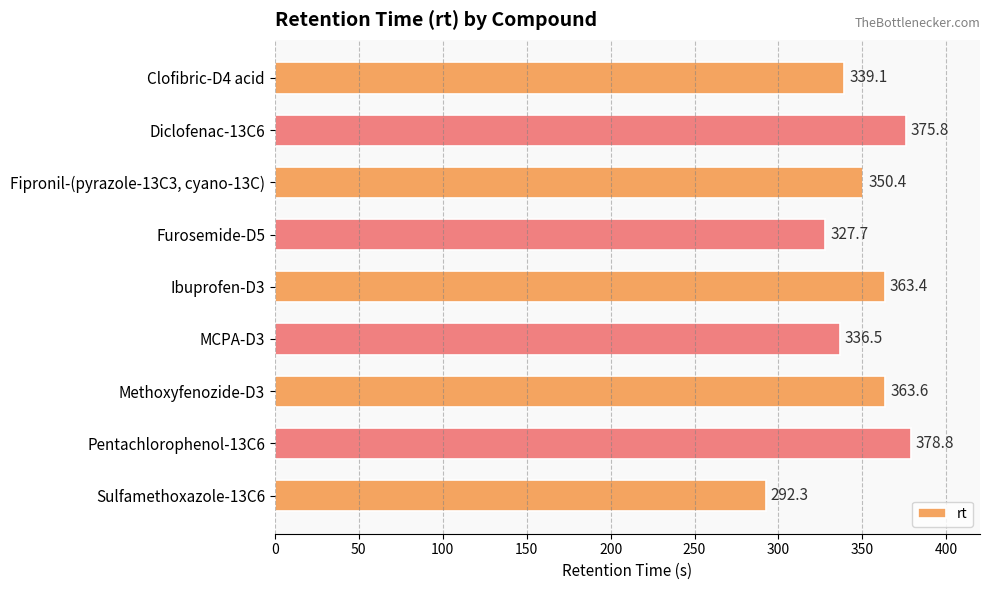

Where is the data nearest to the value 335?

MCPA-D3